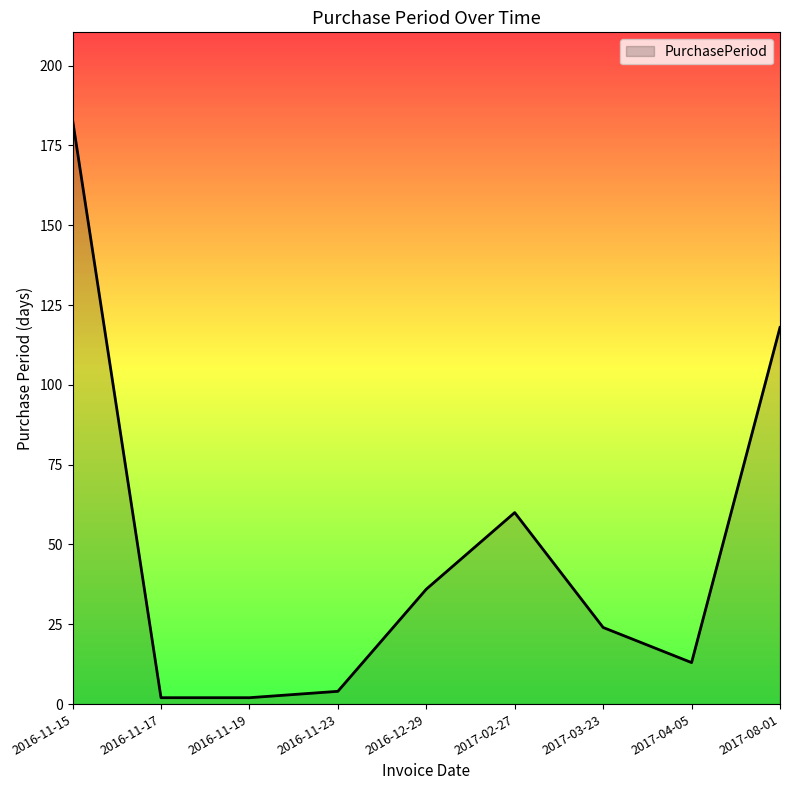

What position from the left is 2017-04-05?

8